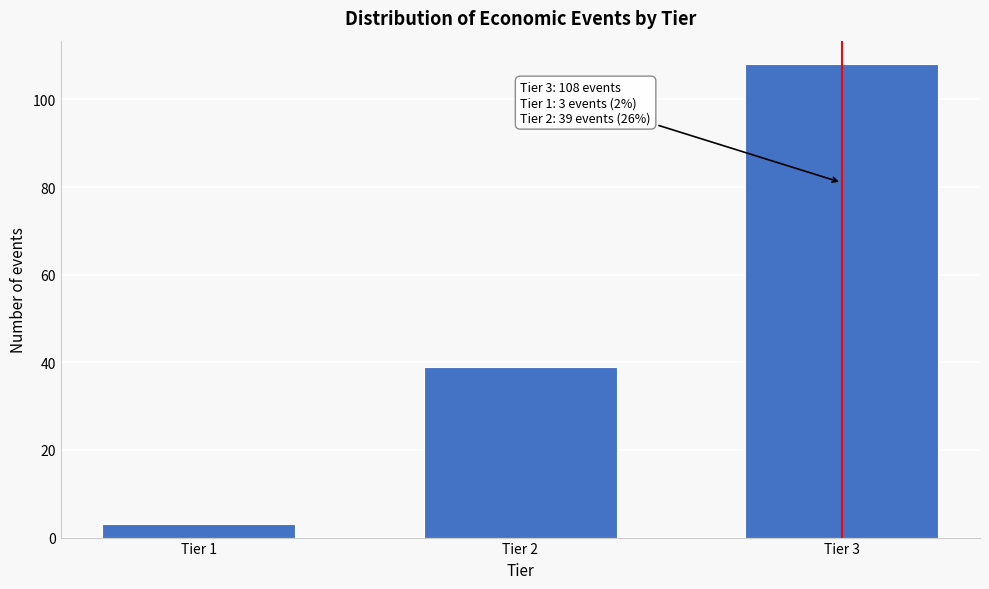

Reading left to right, transcribe all the data shown in this chart.

3	39	108